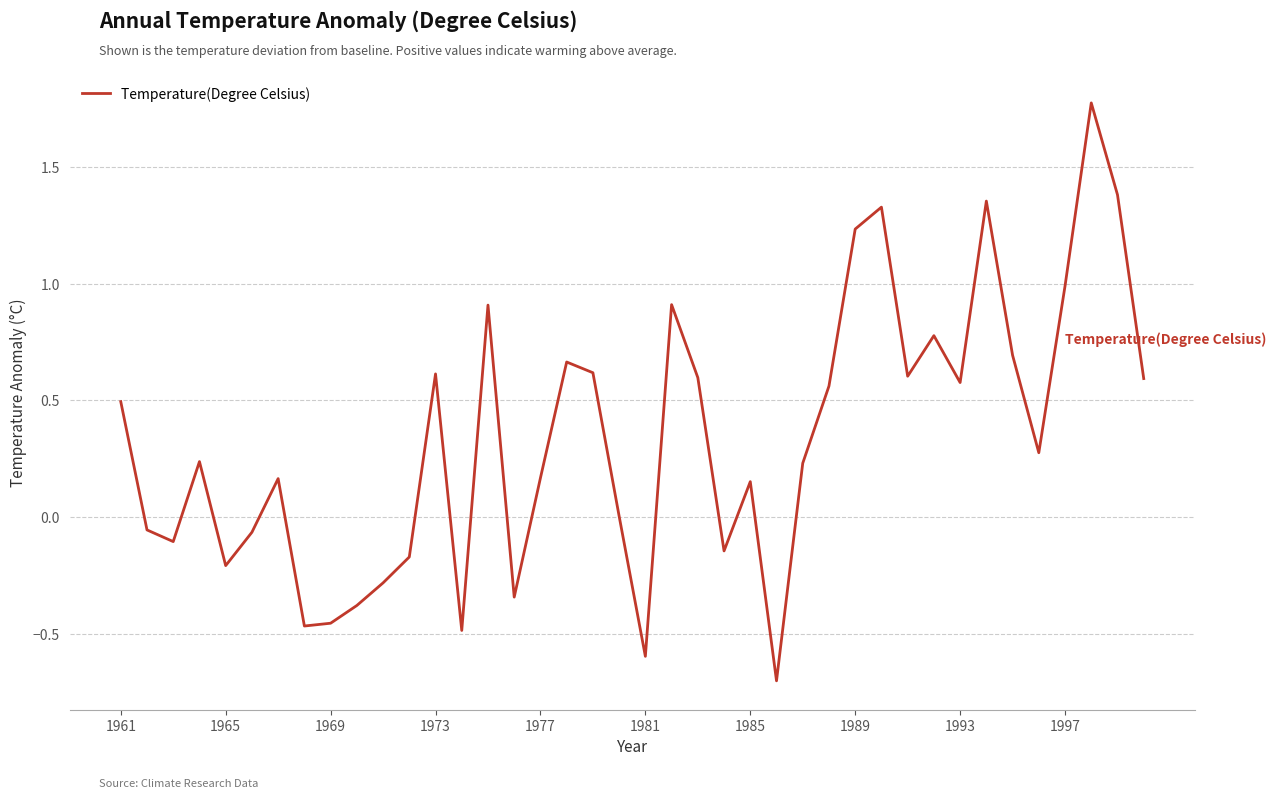

What is the average value?

0.3